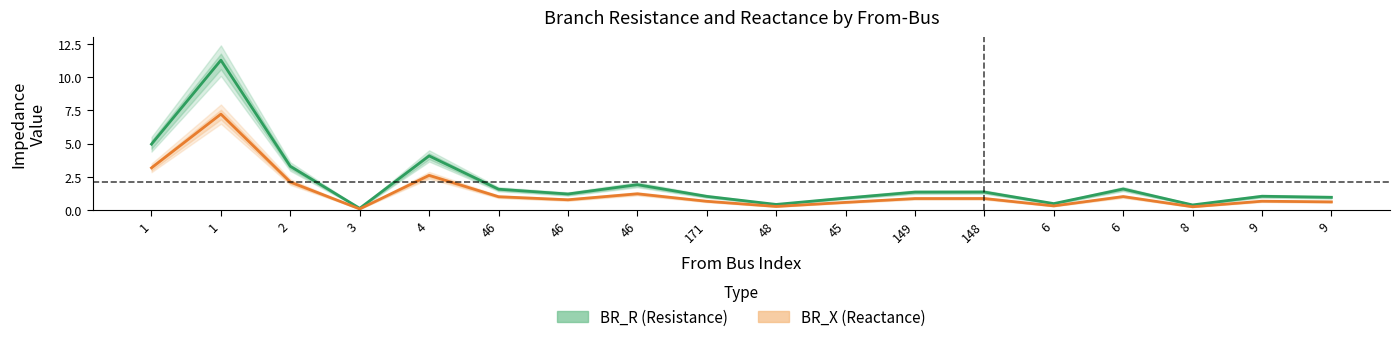

What is the sum of all BR_R (Resistance) values?

37.9